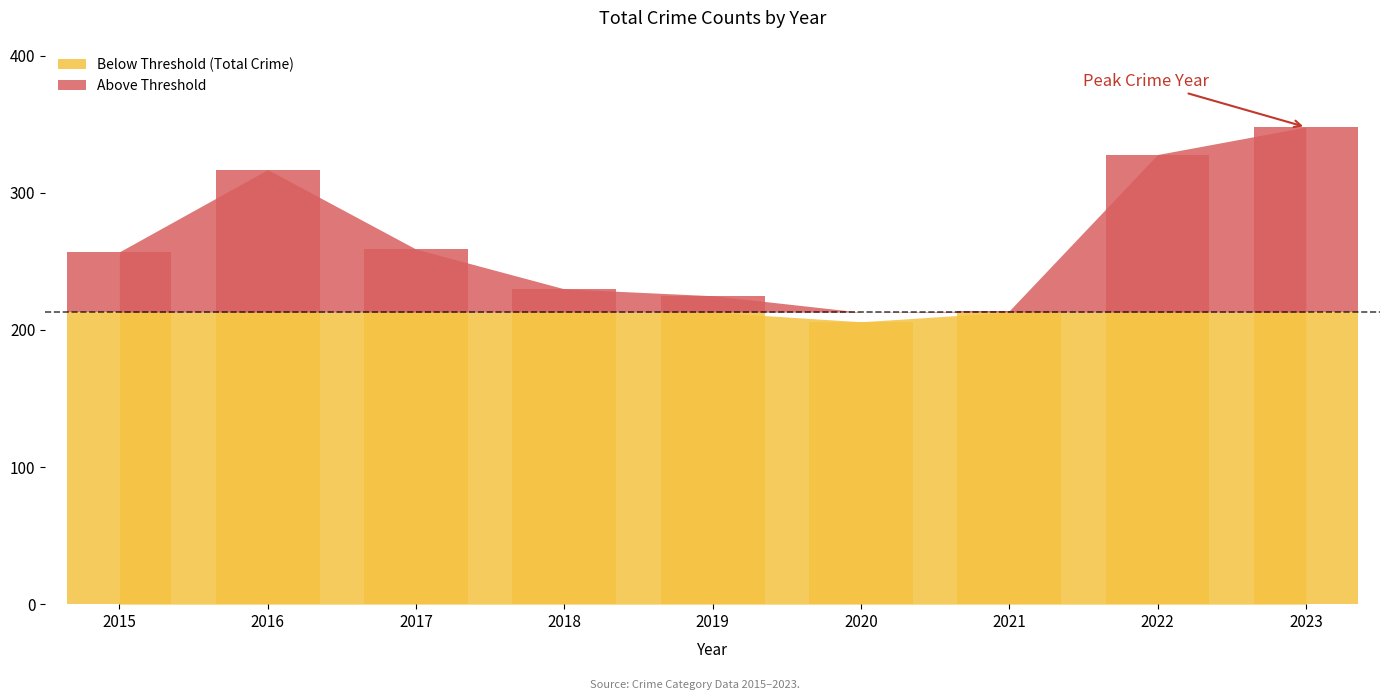

Does the chart contain stacked bars?

No